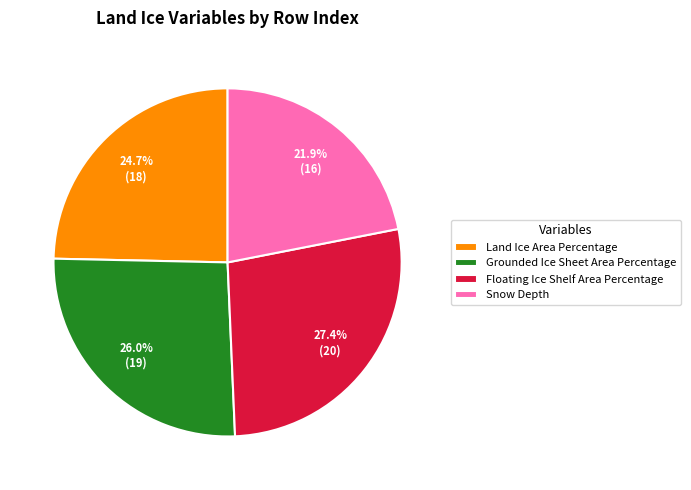

What percentage is the Land Ice Area Percentage slice, to the nearest percent?

25%